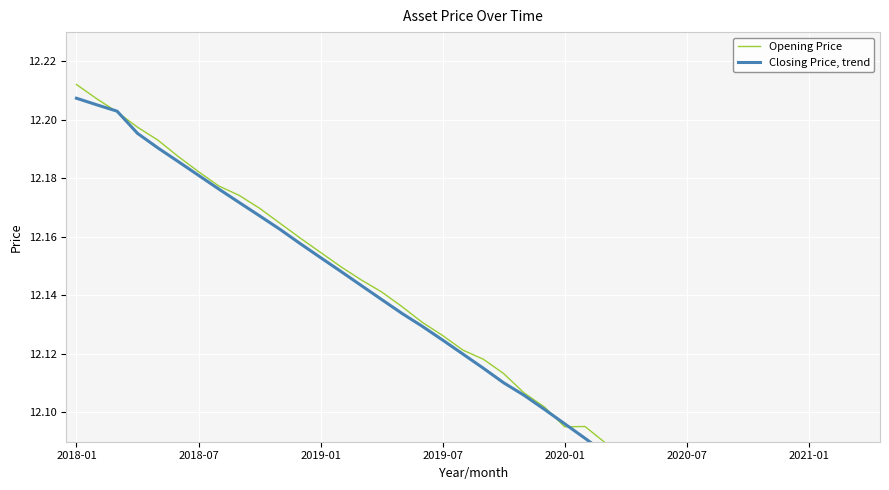

Which series ends up on top after the final intersection of Closing Price, trend and Opening Price?

Opening Price